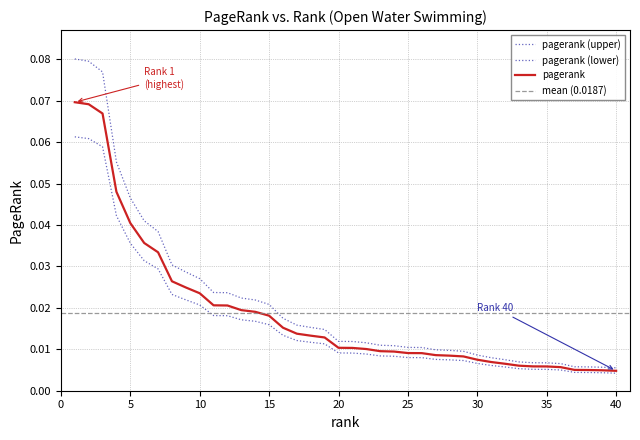

The chart shows a value of 0.1 at 1. True or false?

True